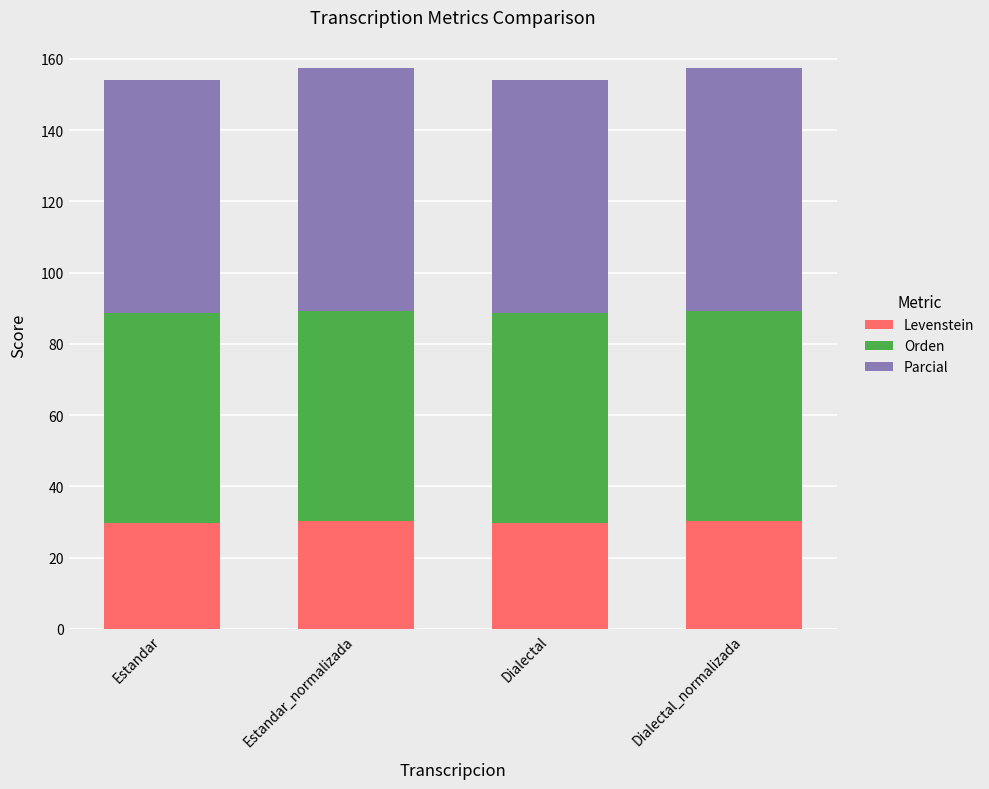

What is the sum of the Levenstein values at Estandar and Dialectal_normalizada?

59.9